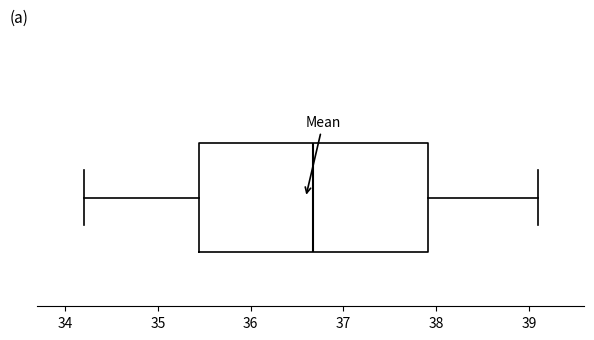

Read this box plot against the x-axis: the position of the median line, the range covered by the box, and the ends of both whiskers. The values are not printed on the chart, so give them approximately, as read against the axis.

median 36.7, box 35.4 to 37.9, whiskers 34.2 to 39.1